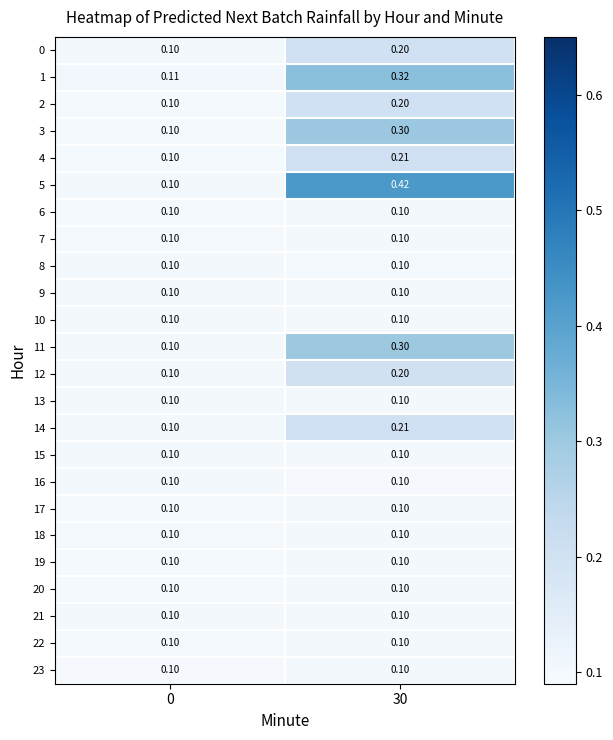

Reading left to right, list all the values displayed in this chart.

0: 0=0.1	30=0.2
1: 0=0.1	30=0.3
2: 0=0.1	30=0.2
3: 0=0.1	30=0.3
4: 0=0.1	30=0.2
5: 0=0.1	30=0.4
6: 0=0.1	30=0.1
7: 0=0.1	30=0.1
8: 0=0.1	30=0.1
9: 0=0.1	30=0.1
10: 0=0.1	30=0.1
11: 0=0.1	30=0.3
12: 0=0.1	30=0.2
13: 0=0.1	30=0.1
14: 0=0.1	30=0.2
15: 0=0.1	30=0.1
16: 0=0.1	30=0.1
17: 0=0.1	30=0.1
18: 0=0.1	30=0.1
19: 0=0.1	30=0.1
20: 0=0.1	30=0.1
21: 0=0.1	30=0.1
22: 0=0.1	30=0.1
23: 0=0.1	30=0.1